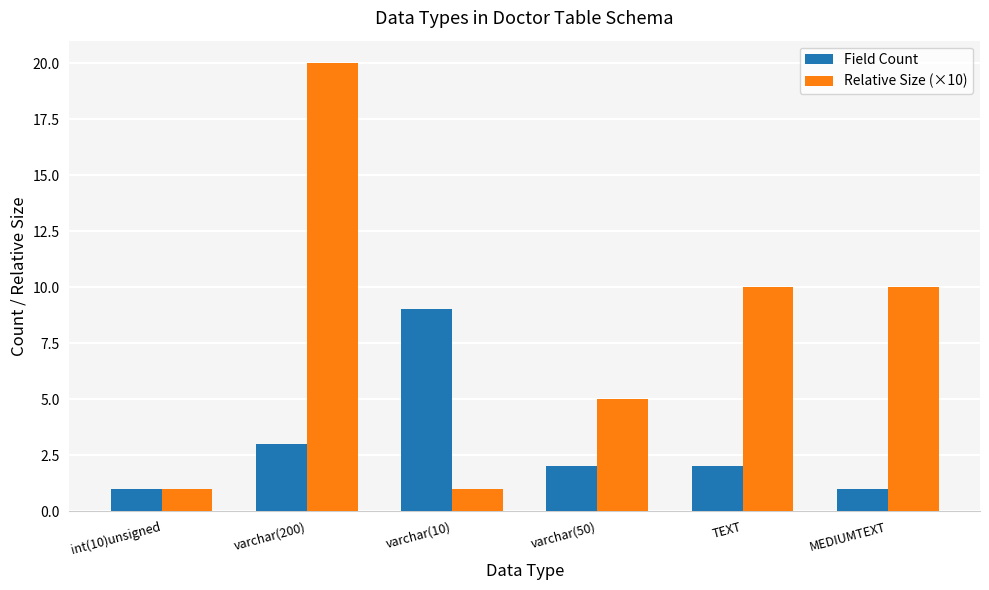

What is the total value across all series at int(10)unsigned?

2